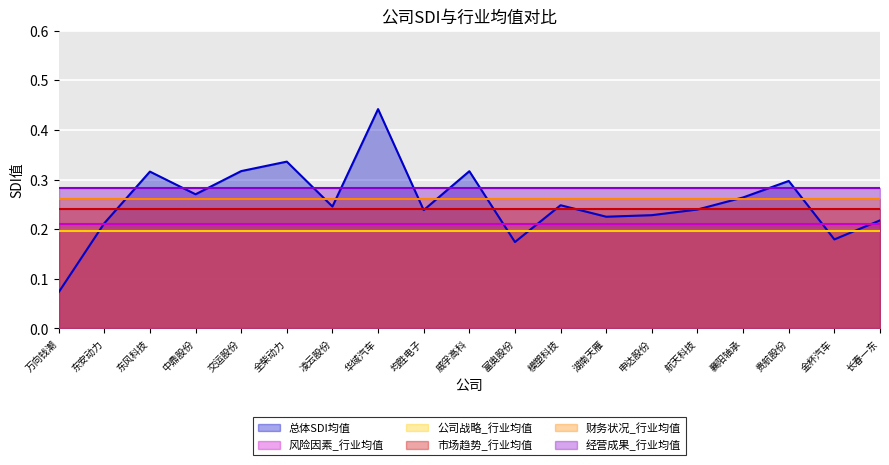

True or false: 风险因素_行业均值 has more than 1 points higher than both neighbors.

False